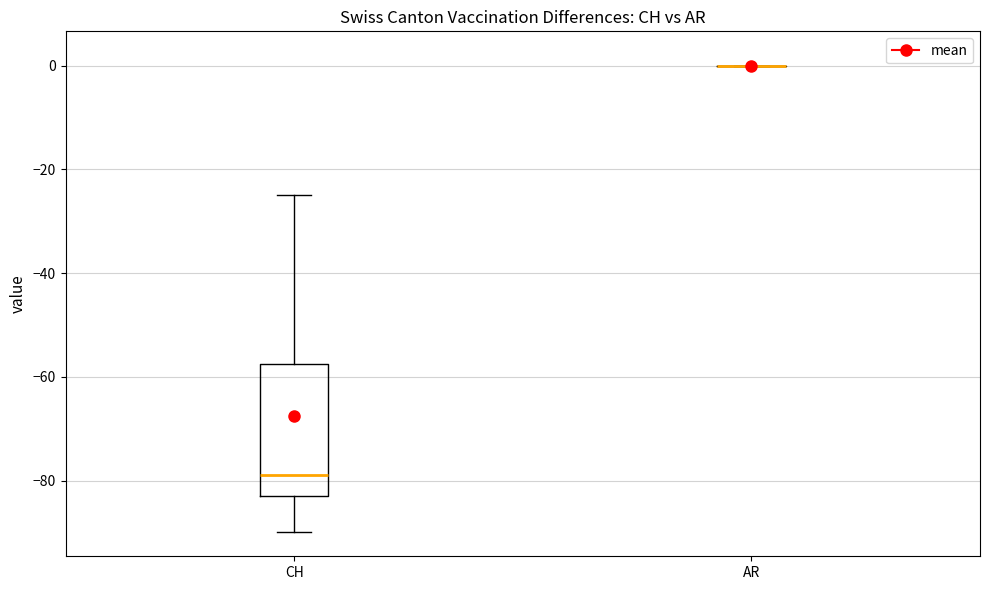

Where does the upper whisker of the box for CH end on the y-axis? The values are not printed on the chart, so give them approximately, as read against the axis.

-24